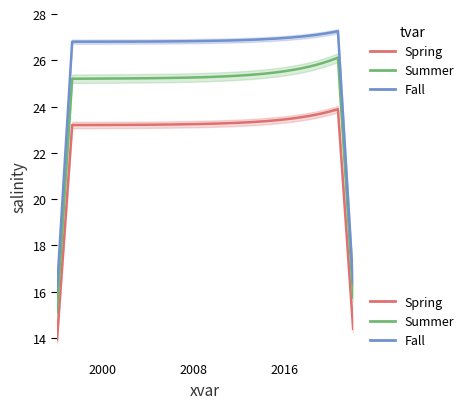

What is the smallest value displayed?

13.9